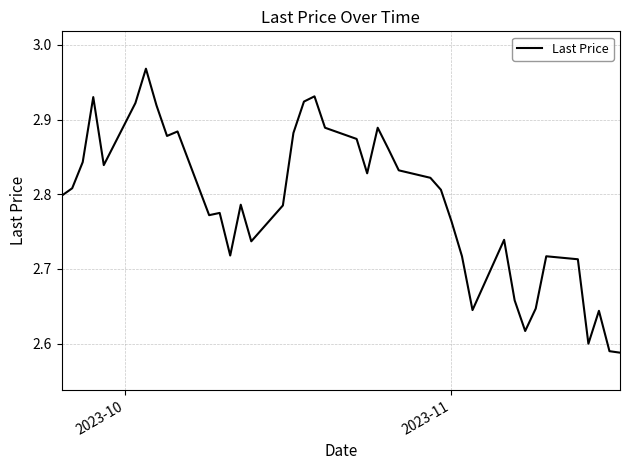

How many lines are shown in the chart?

1